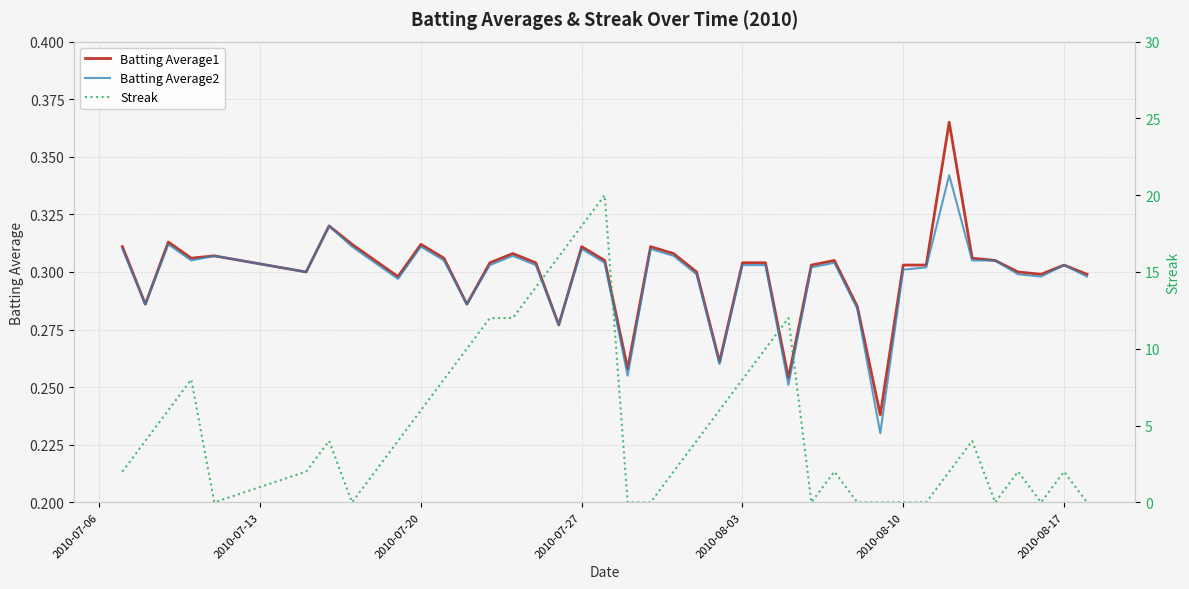

List the series in order of their peak value, lowest first.

Batting Average2, Batting Average1, Streak